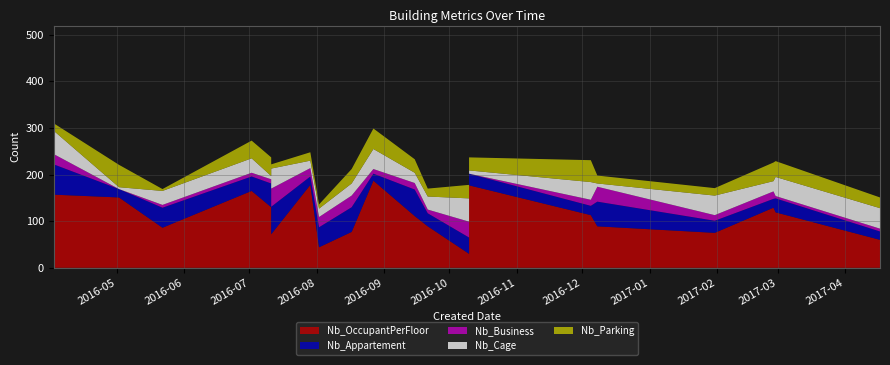

Reading right to left, transcribe all the data shown in this chart.

Nb_OccupantPerFloor: 60	119	129	75	89	113	177	30	89	111	187	77	44	178	72	130	165	86	151	157
Nb_Appartement: 18	30	19	26	53	20	25	35	28	57	15	53	43	18	59	51	31	43	18	65
Nb_Business: 6	5	16	12	32	13	0	34	8	14	10	25	22	18	39	9	8	6	0	22
Nb_Cage: 44	41	22	42	7	38	7	50	28	22	43	26	18	16	43	7	31	30	4	50
Nb_Parking: 23	34	40	16	17	47	28	29	17	29	44	31	9	18	9	40	38	4	48	16